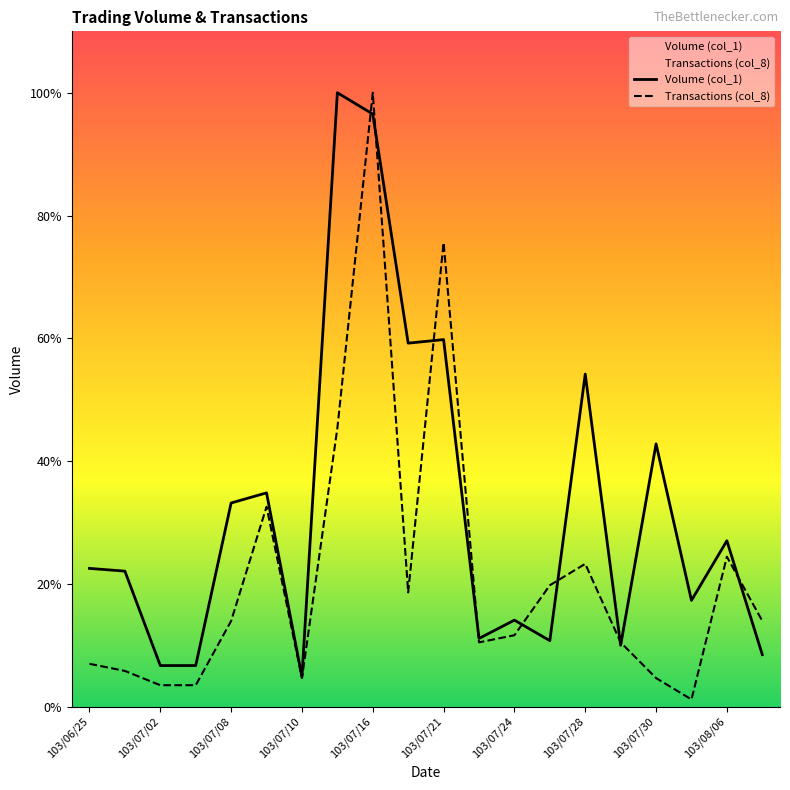

Where is Transactions (col_8) nearest to the value 1134540?

103/07/15